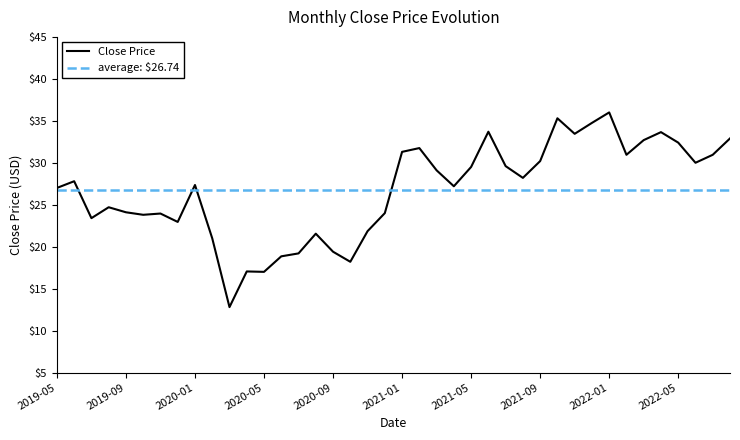

How many points are lower than both their immediate neighbors (excluding endpoints)?

11